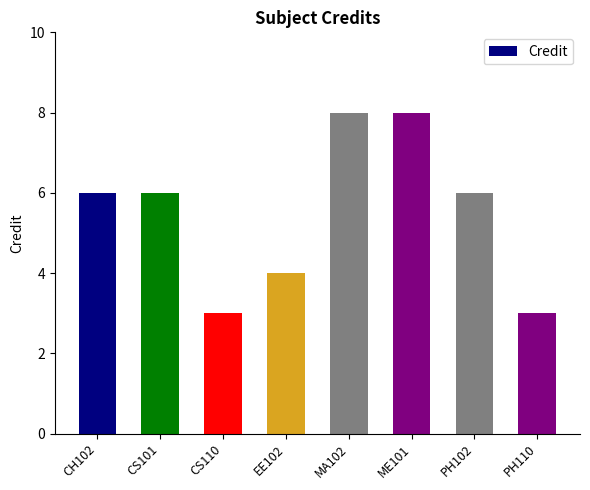

What is the label of the 5th bar from the left?

MA102